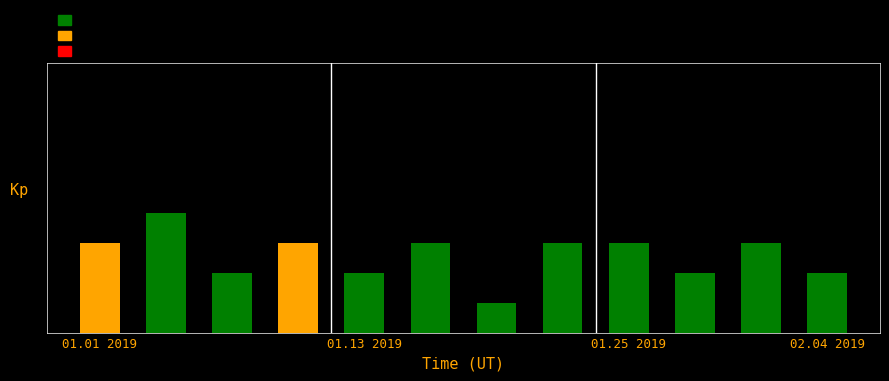

Does the chart contain any negative values?

No